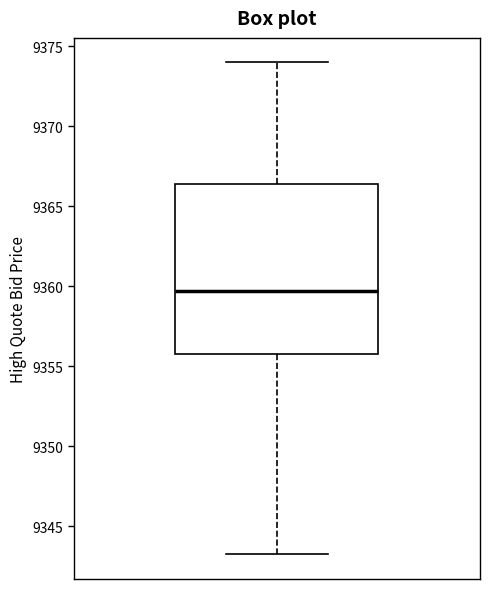

Where is the lower edge of the box on the y-axis? The values are not printed on the chart, so give them approximately, as read against the axis.

9356.0